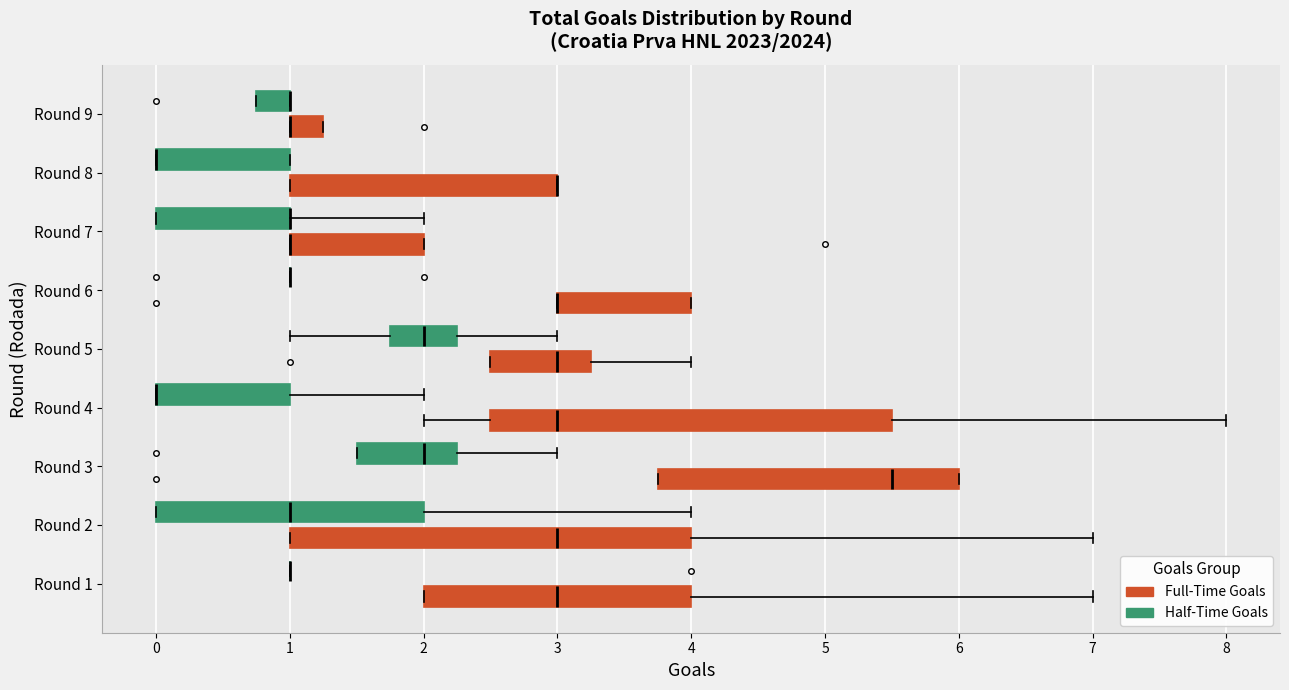

Reading bottom to top, transcribe this box plot: for each box, give where its median line is, the range the box spans, and where its two whiskers end, as read against the x-axis. The values are not printed on the chart, so give them approximately, as read against the axis.

Round 1 (Full-Time Goals): median 3.0, box 2.0 to 4.0, whiskers 2.0 to 7.0
Round 1 (Half-Time Goals): box collapsed to a line at 1.0, whiskers 1.0 to 1.0
Round 2 (Full-Time Goals): median 3.0, box 1.0 to 4.0, whiskers 1.0 to 7.0
Round 2 (Half-Time Goals): median 1.0, box 0.0 to 2.0, whiskers 0.0 to 4.0
Round 3 (Full-Time Goals): median 5.5, box 3.8 to 6.0, whiskers 3.8 to 6.0
Round 3 (Half-Time Goals): median 2.0, box 1.5 to 2.3, whiskers 1.5 to 3.0
Round 4 (Full-Time Goals): median 3.0, box 2.5 to 5.5, whiskers 2.0 to 8.0
Round 4 (Half-Time Goals): median 0.0 (drawn on the box's left edge), box 0.0 to 1.0, whiskers 0.0 to 2.0
Round 5 (Full-Time Goals): median 3.0, box 2.5 to 3.3, whiskers 2.5 to 4.0
Round 5 (Half-Time Goals): median 2.0, box 1.8 to 2.3, whiskers 1.0 to 3.0
Round 6 (Full-Time Goals): median 3.0 (drawn on the box's left edge), box 3.0 to 4.0, whiskers 3.0 to 4.0
Round 6 (Half-Time Goals): box collapsed to a line at 1.0, whiskers 1.0 to 1.0
Round 7 (Full-Time Goals): median 1.0 (drawn on the box's left edge), box 1.0 to 2.0, whiskers 1.0 to 2.0
Round 7 (Half-Time Goals): median 1.0 (drawn on the box's right edge), box 0.0 to 1.0, whiskers 0.0 to 2.0
Round 8 (Full-Time Goals): median 3.0 (drawn on the box's right edge), box 1.0 to 3.0, whiskers 1.0 to 3.0
Round 8 (Half-Time Goals): median 0.0 (drawn on the box's left edge), box 0.0 to 1.0, whiskers 0.0 to 1.0
Round 9 (Full-Time Goals): median 1.0 (drawn on the box's left edge), box 1.0 to 1.3, whiskers 1.0 to 1.3
Round 9 (Half-Time Goals): median 1.0 (drawn on the box's right edge), box 0.8 to 1.0, whiskers 0.8 to 1.0